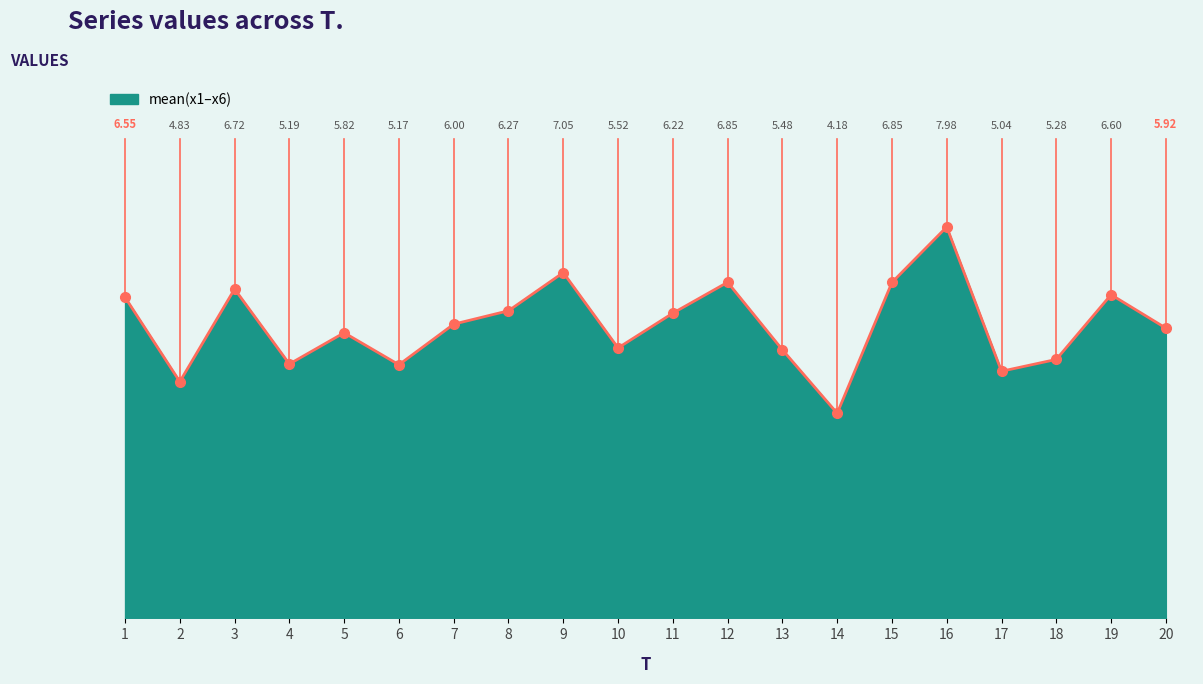

What is the difference between the maximum and minimum values?

3.8